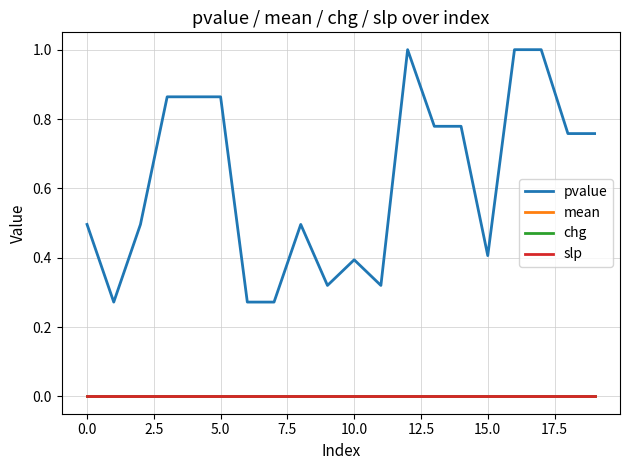

How many lines are shown in the chart?

4